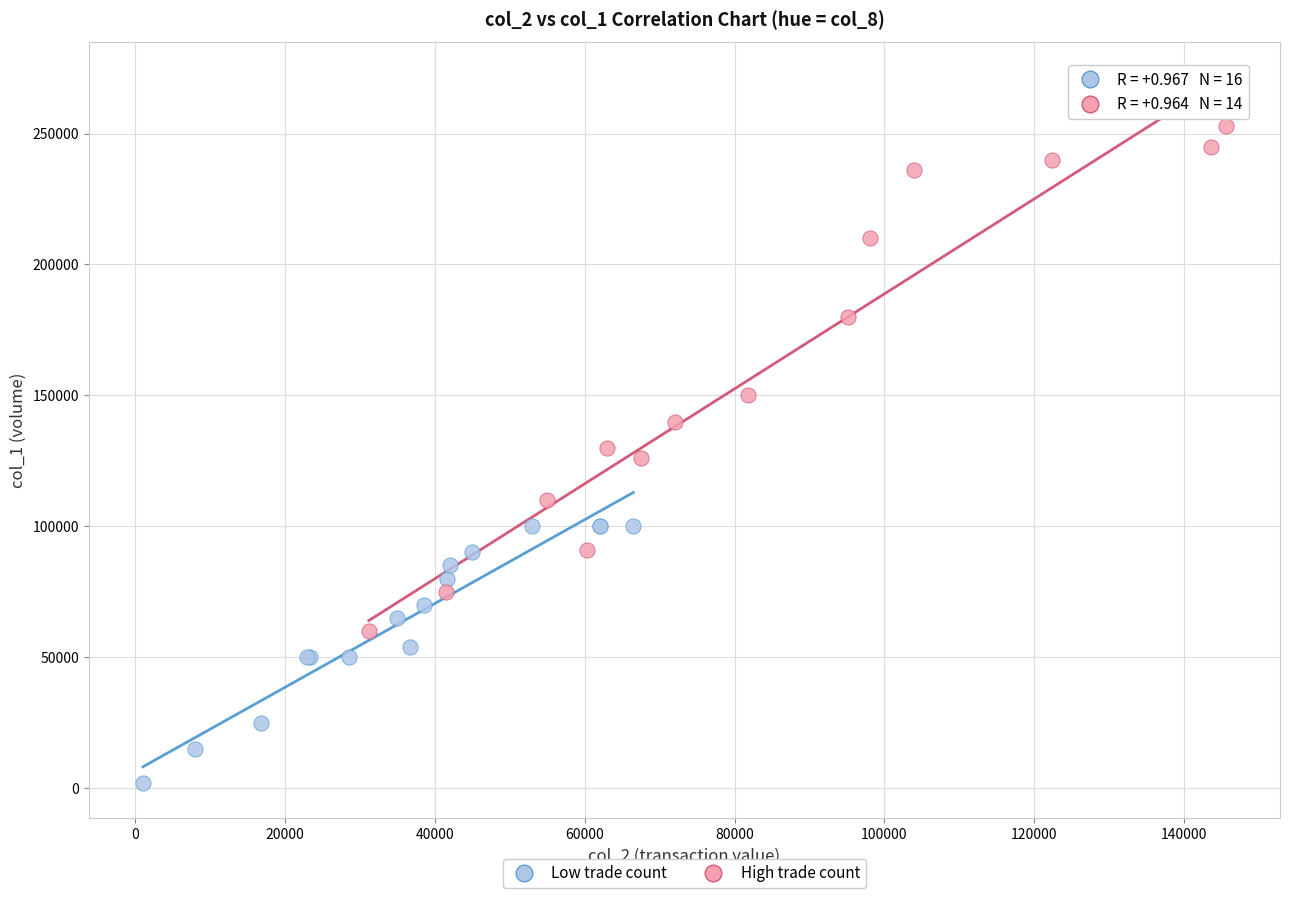

Which series has the widest spread of Y values?

High trade count